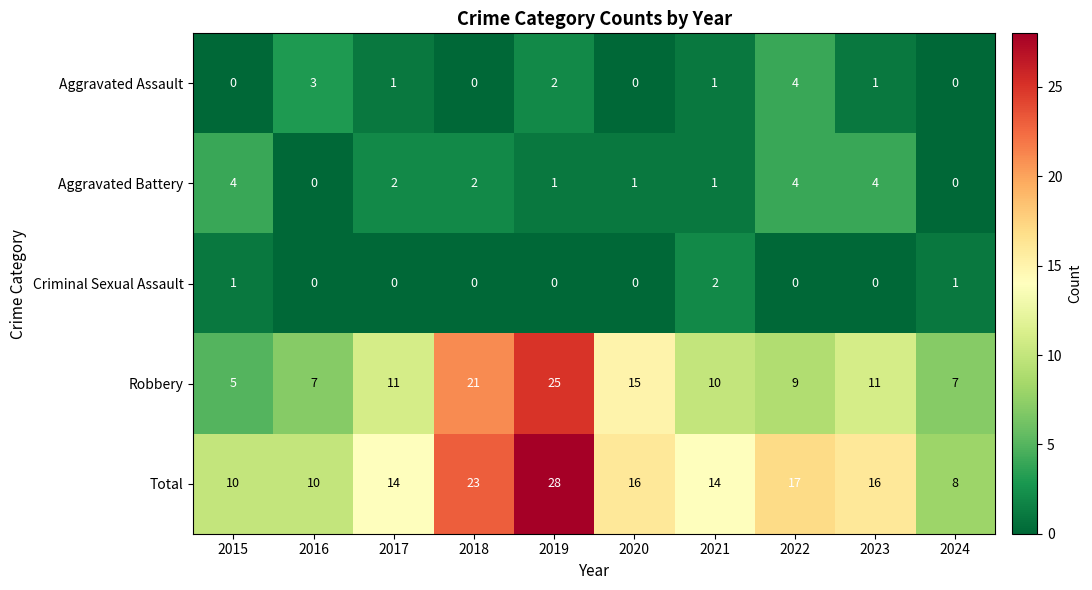

Rank the series at 2017 from lowest to highest value.

Criminal Sexual Assault, Aggravated Assault, Aggravated Battery, Robbery, Total